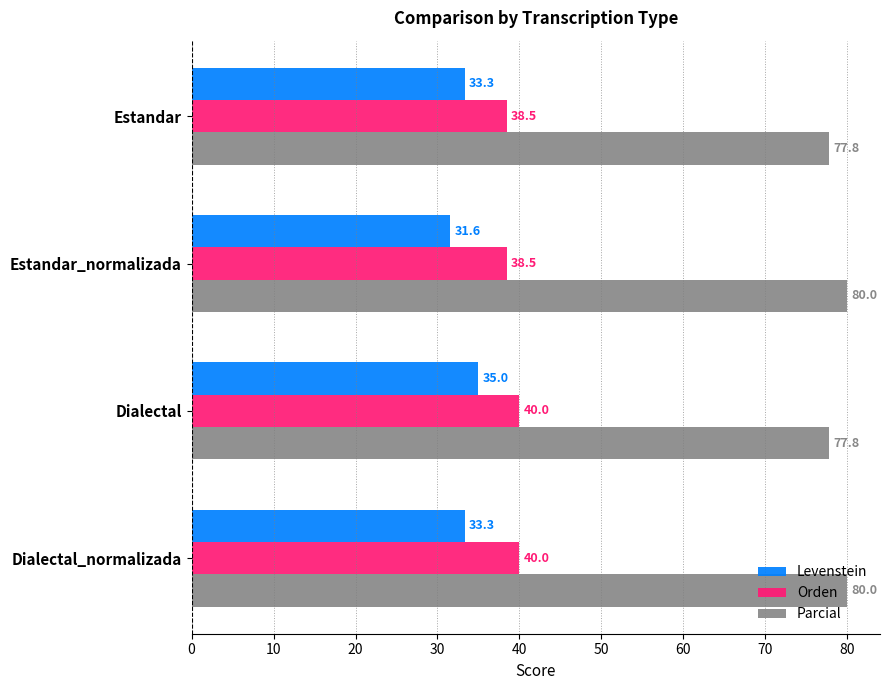

What is the sum of all Parcial values?

315.6